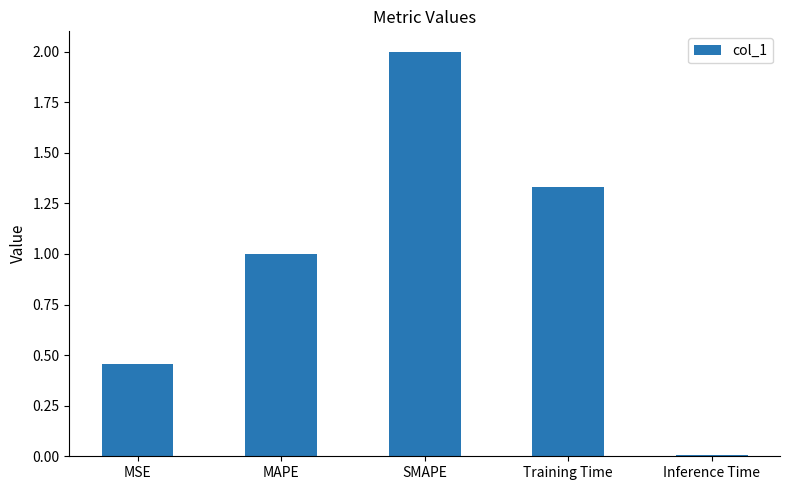

Rank the categories by value from highest to lowest.

SMAPE, Training Time, MAPE, MSE, Inference Time